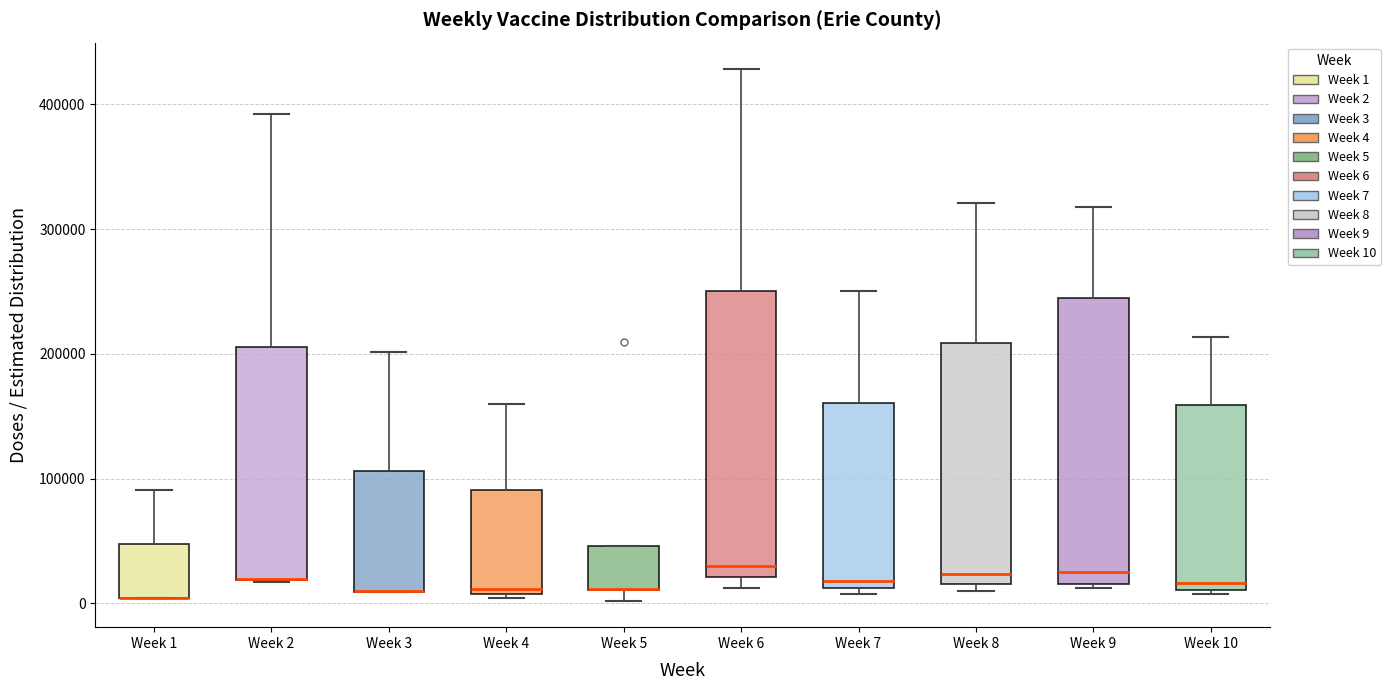

Where is the lower edge of the box for Week 1 on the y-axis? The values are not printed on the chart, so give them approximately, as read against the axis.

0